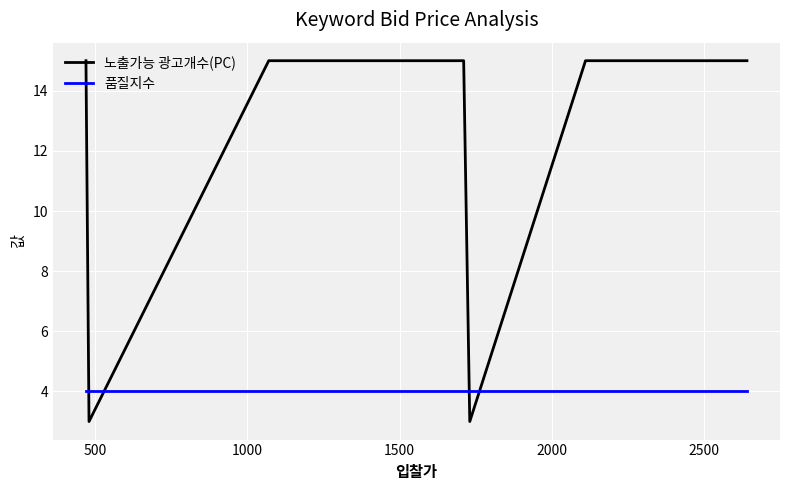

What is the minimum value for 노출가능 광고개수(PC)?

3